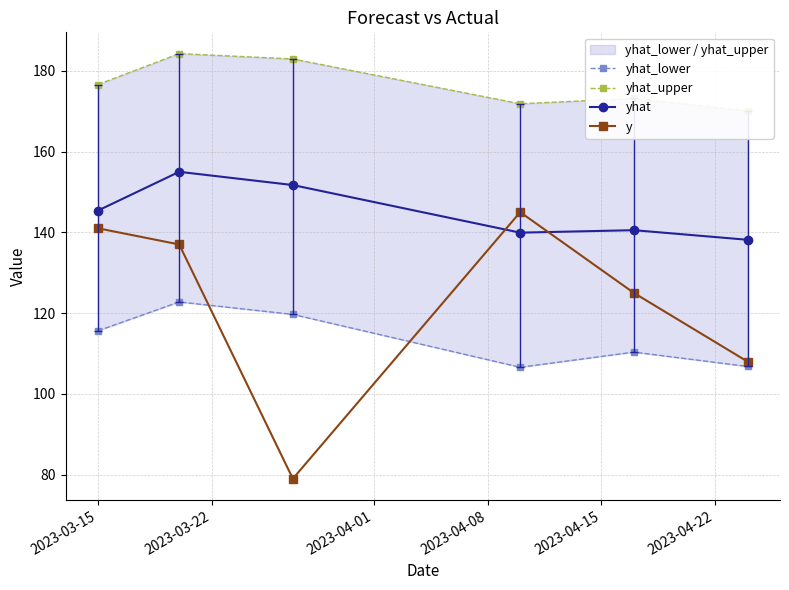

After their last crossing, which series has the higher values: y or yhat?

yhat